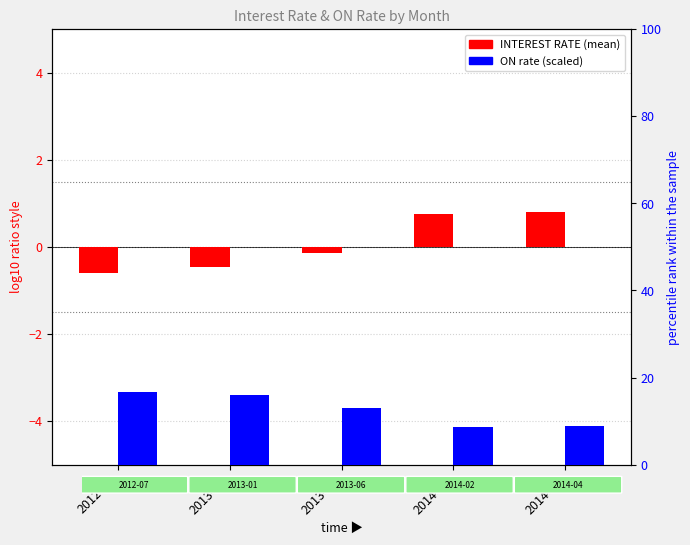

Between 2013-01 and 2014-04, which series saw the biggest shift?

ON (percentile rank)